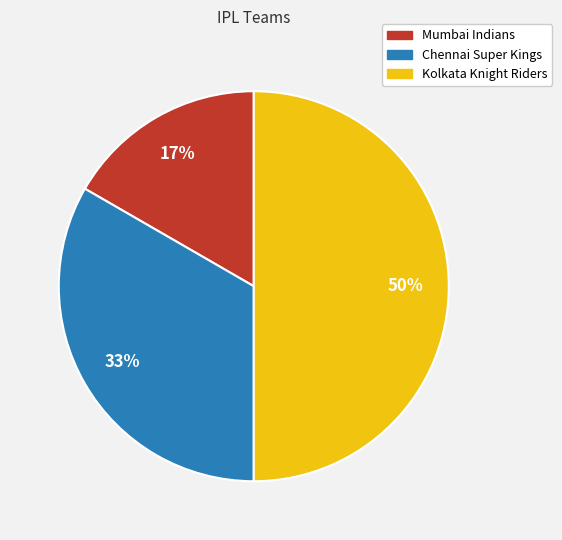

To the nearest percent, what percentage of the pie is Mumbai Indians?

17%